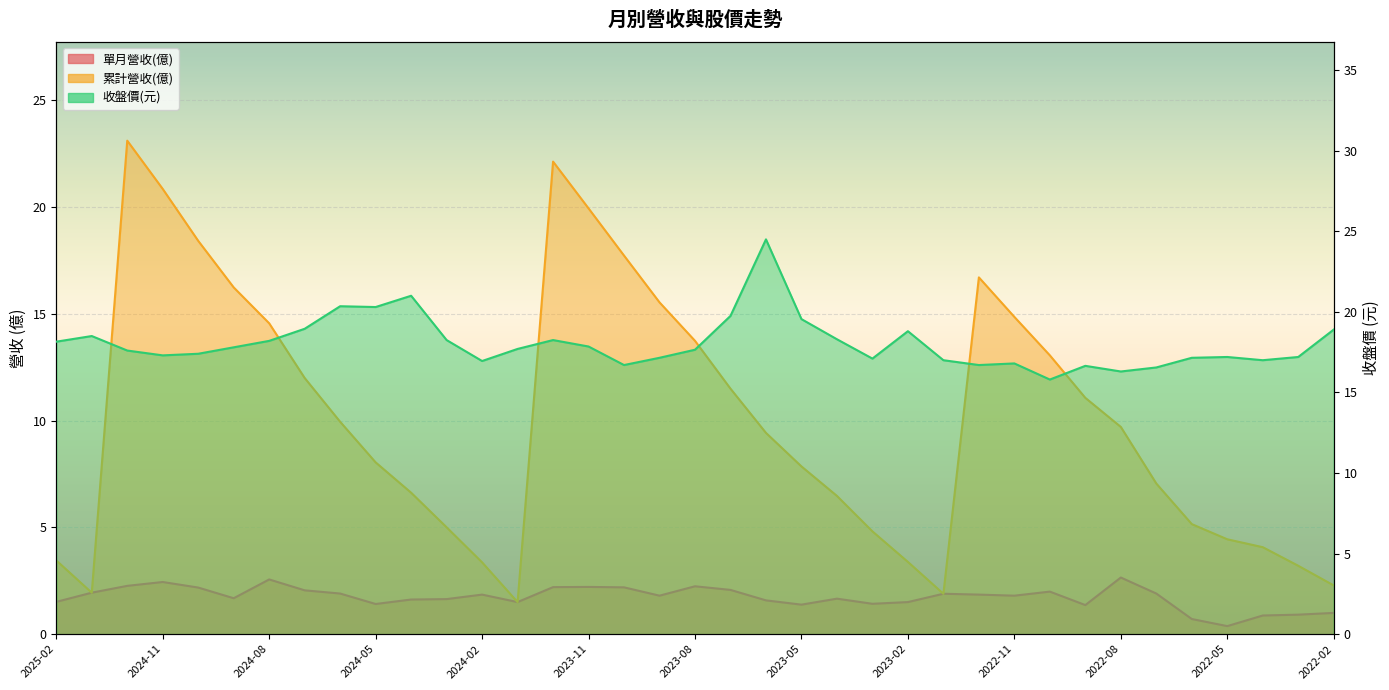

What value does the 累計營收(億) series have at 2024-04?

6.6